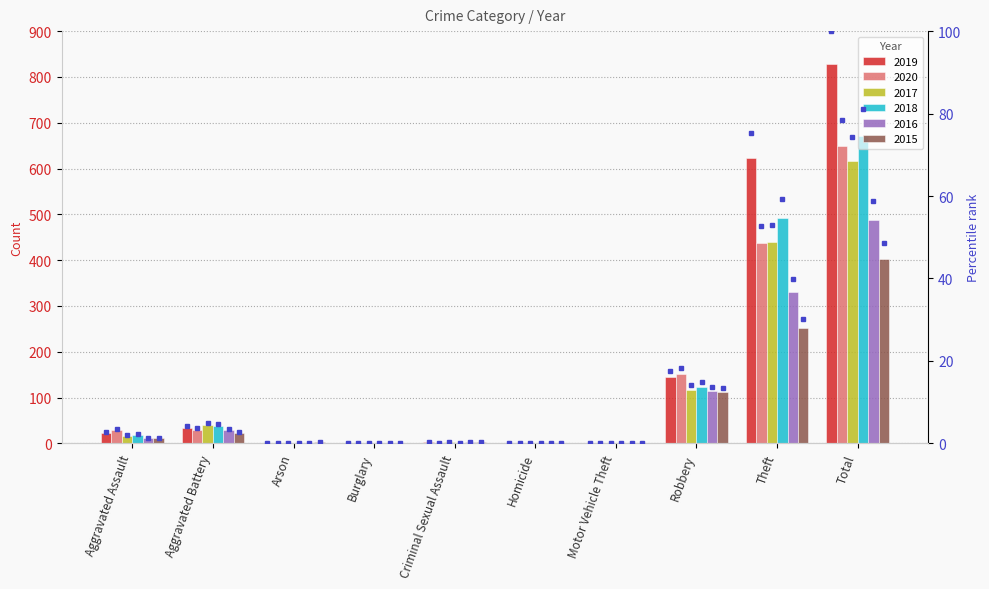

List the series in order of their peak value, lowest first.

2015, 2016, 2017, 2020, 2018, 2019